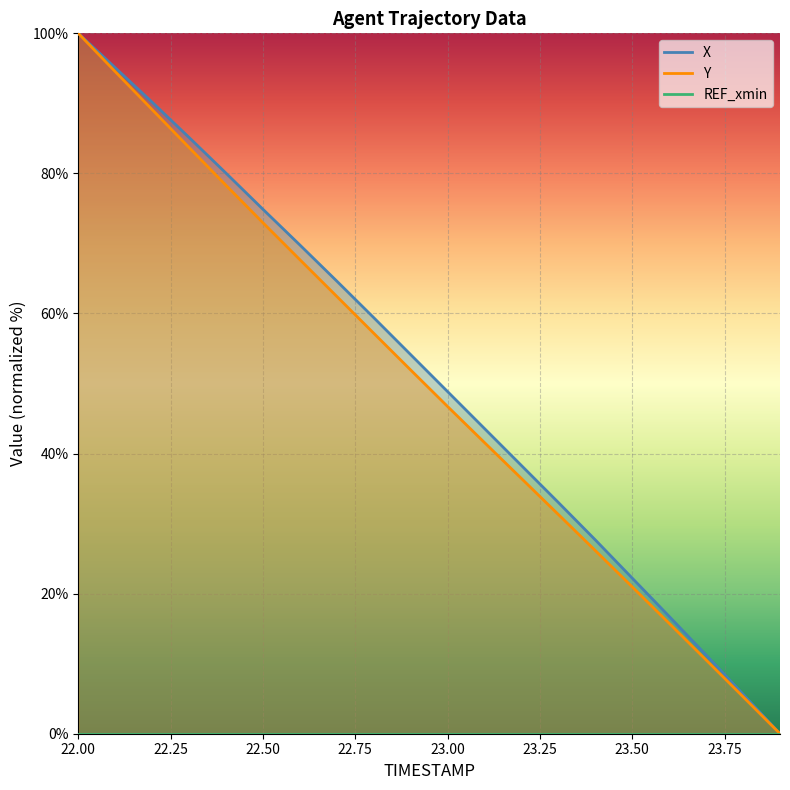

Is this an area chart (filled region under the line)?

No